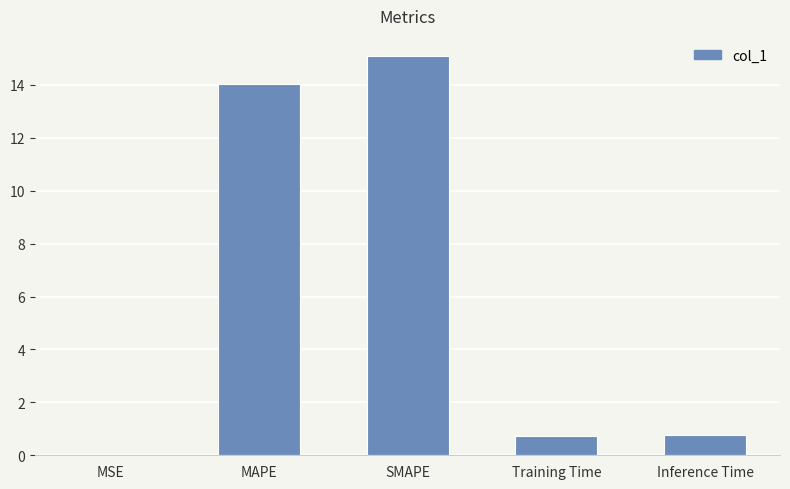

What is the average value?

6.1